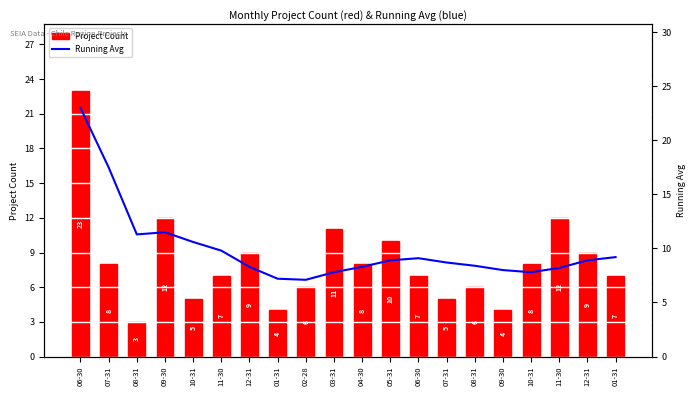

How many groups of bars are there?

20